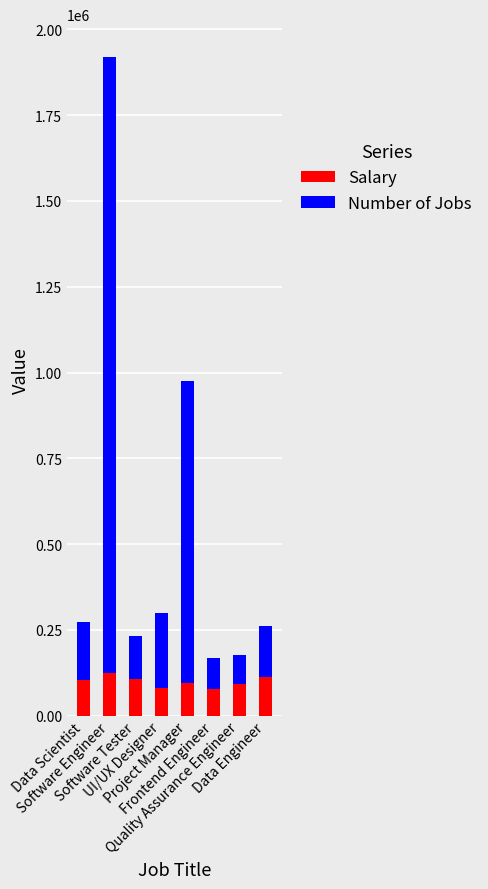

What is the difference between the maximum and minimum values in the Salary series?

45620